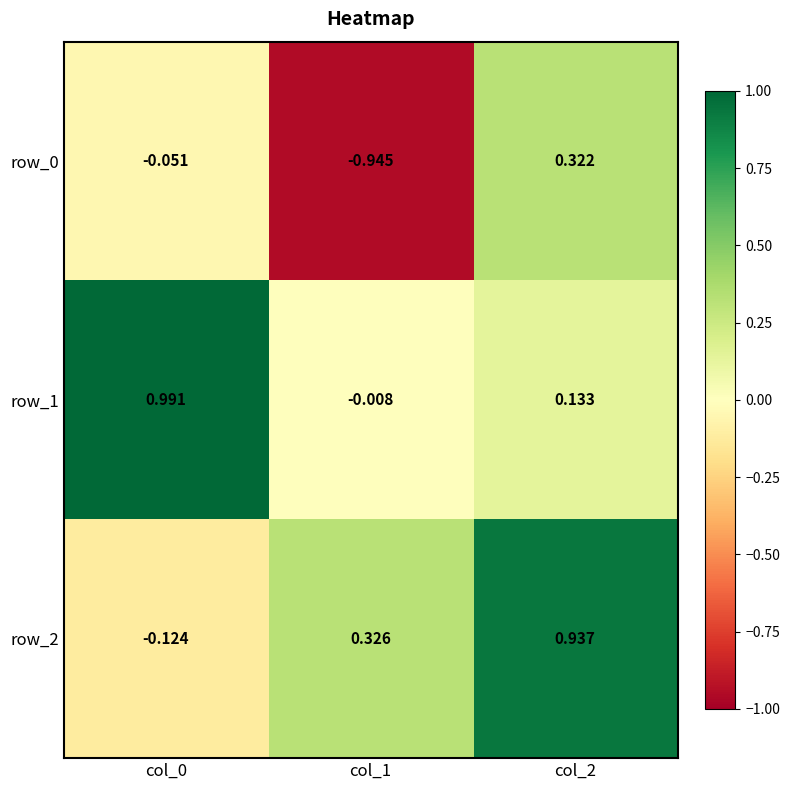

What is the sum of the row_2 values at col_2 and col_1?

1.3